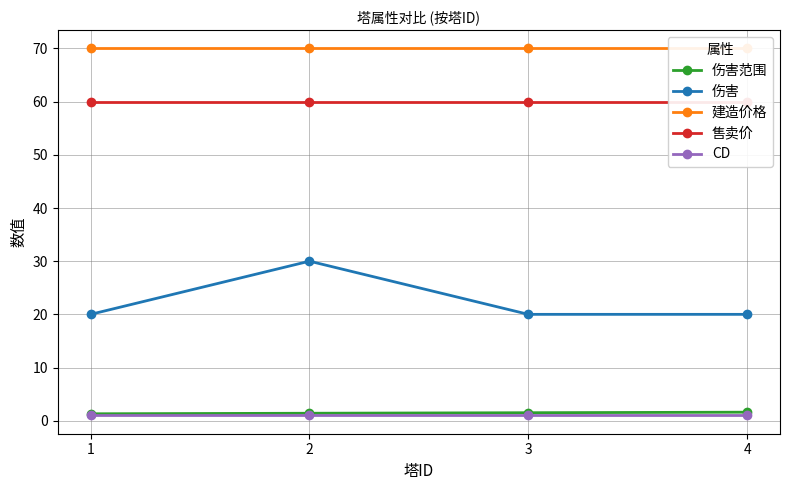

Which series changed the most between 2 and 4?

伤害